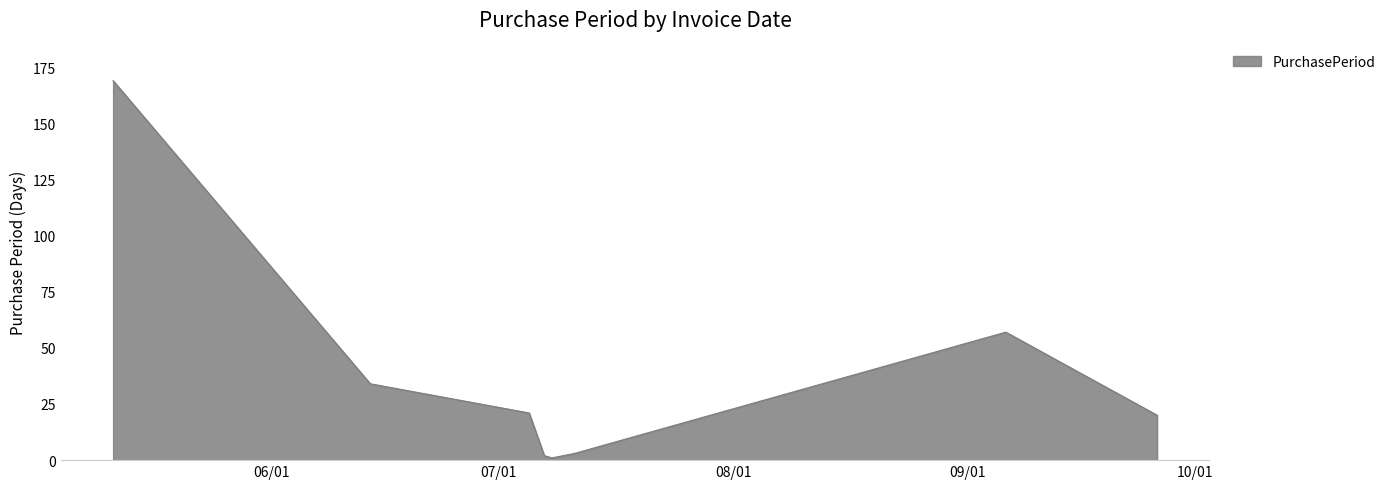

What is the average value?

38